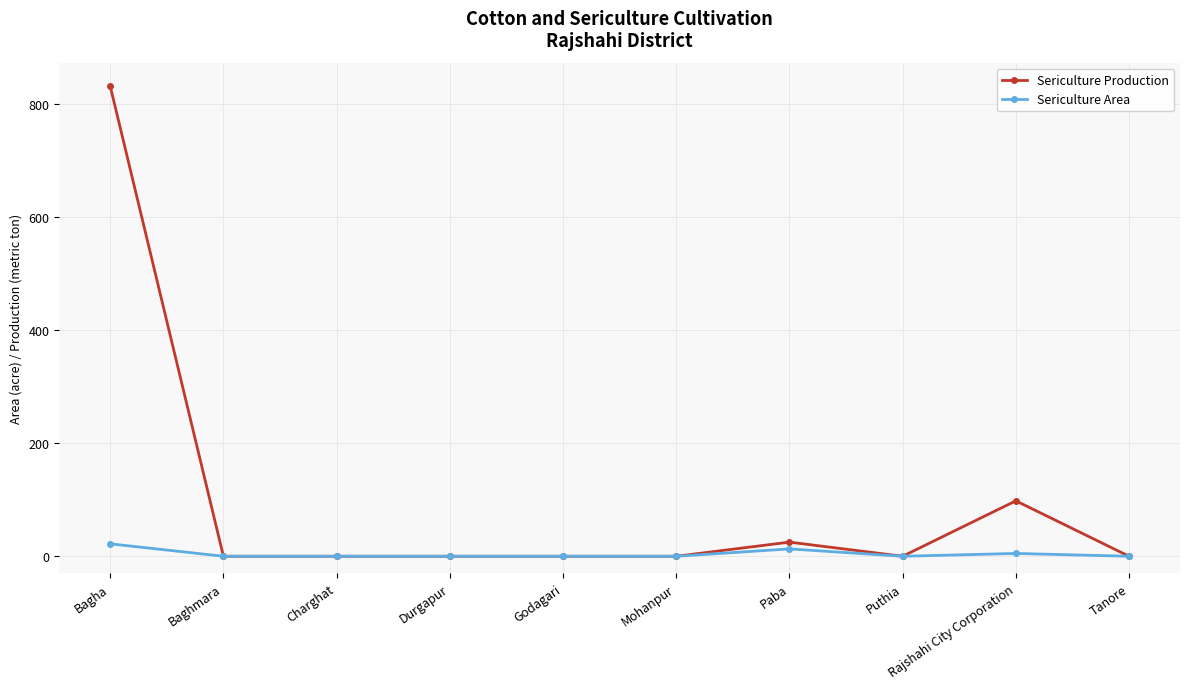

What position from the right is Paba?

4